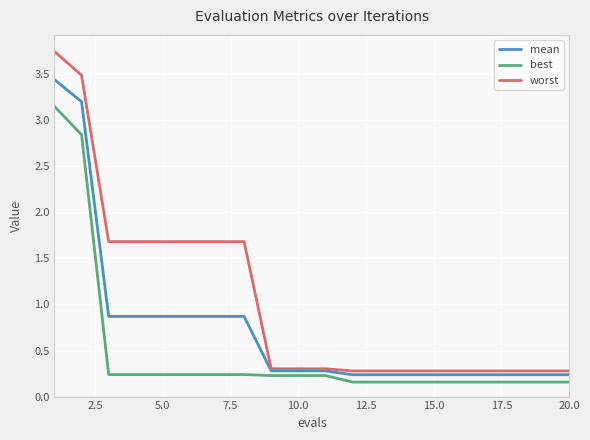

Which series has the largest total across all categories?

worst